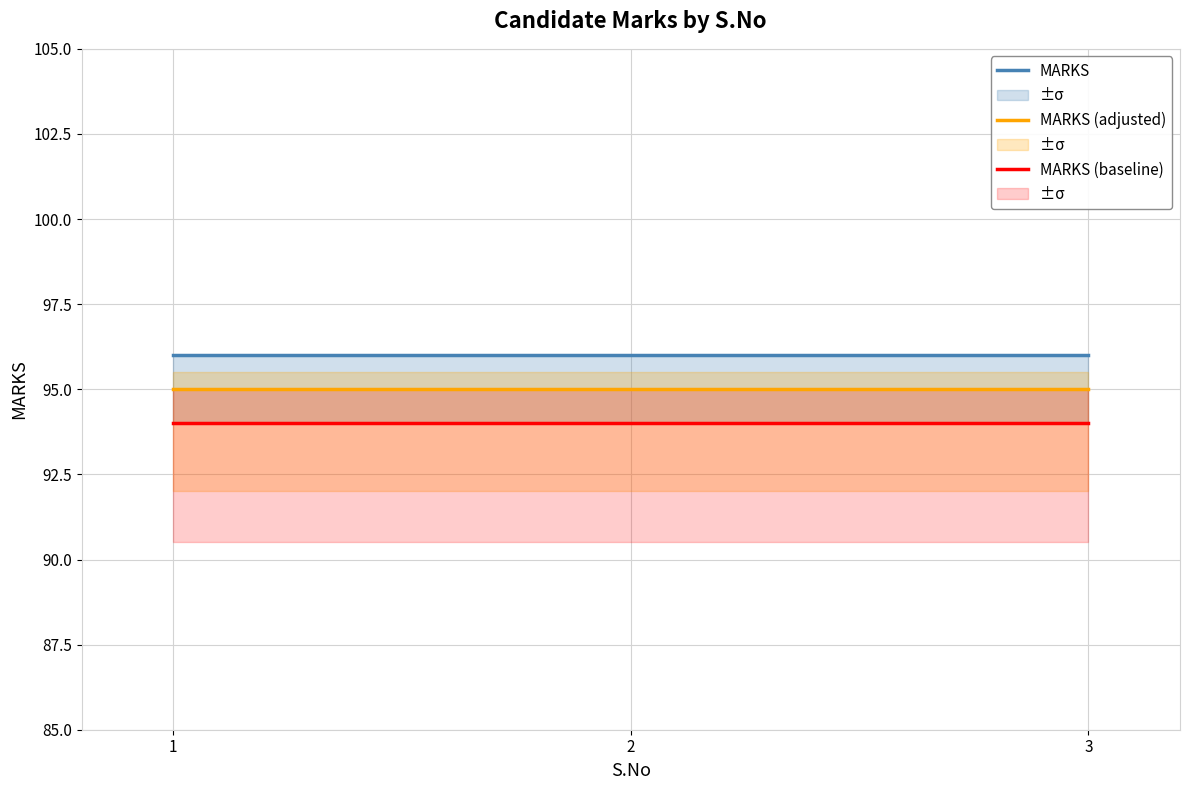

What is the sum of the MARKS (baseline) values at 3 and 2?

188